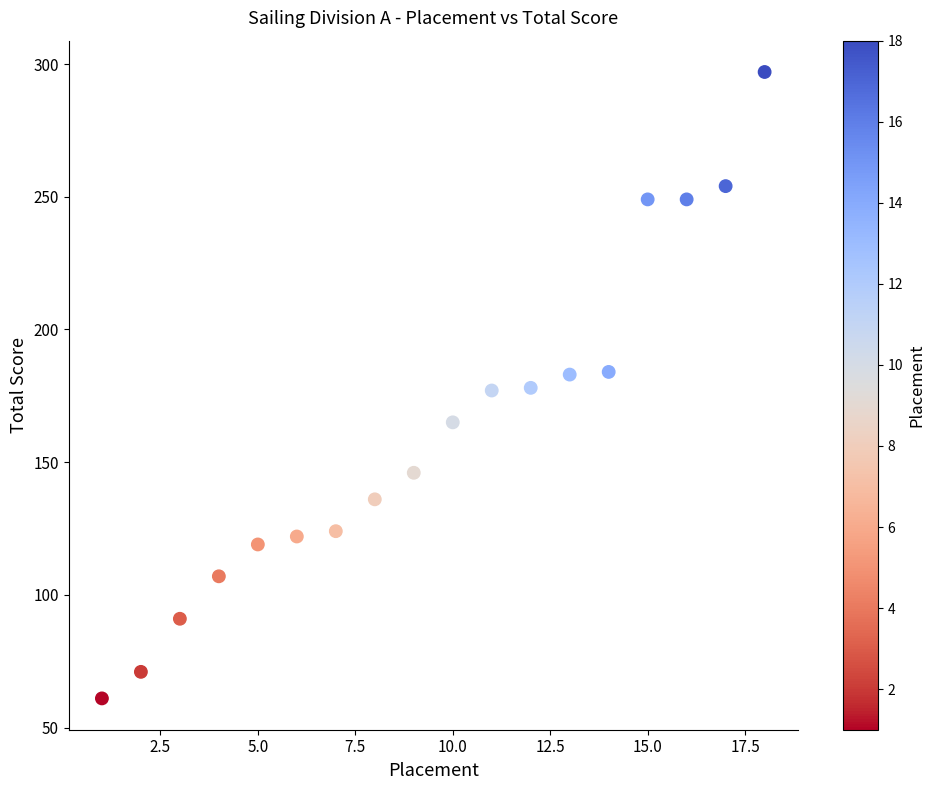

What is the range of X values (max minus min)?

17